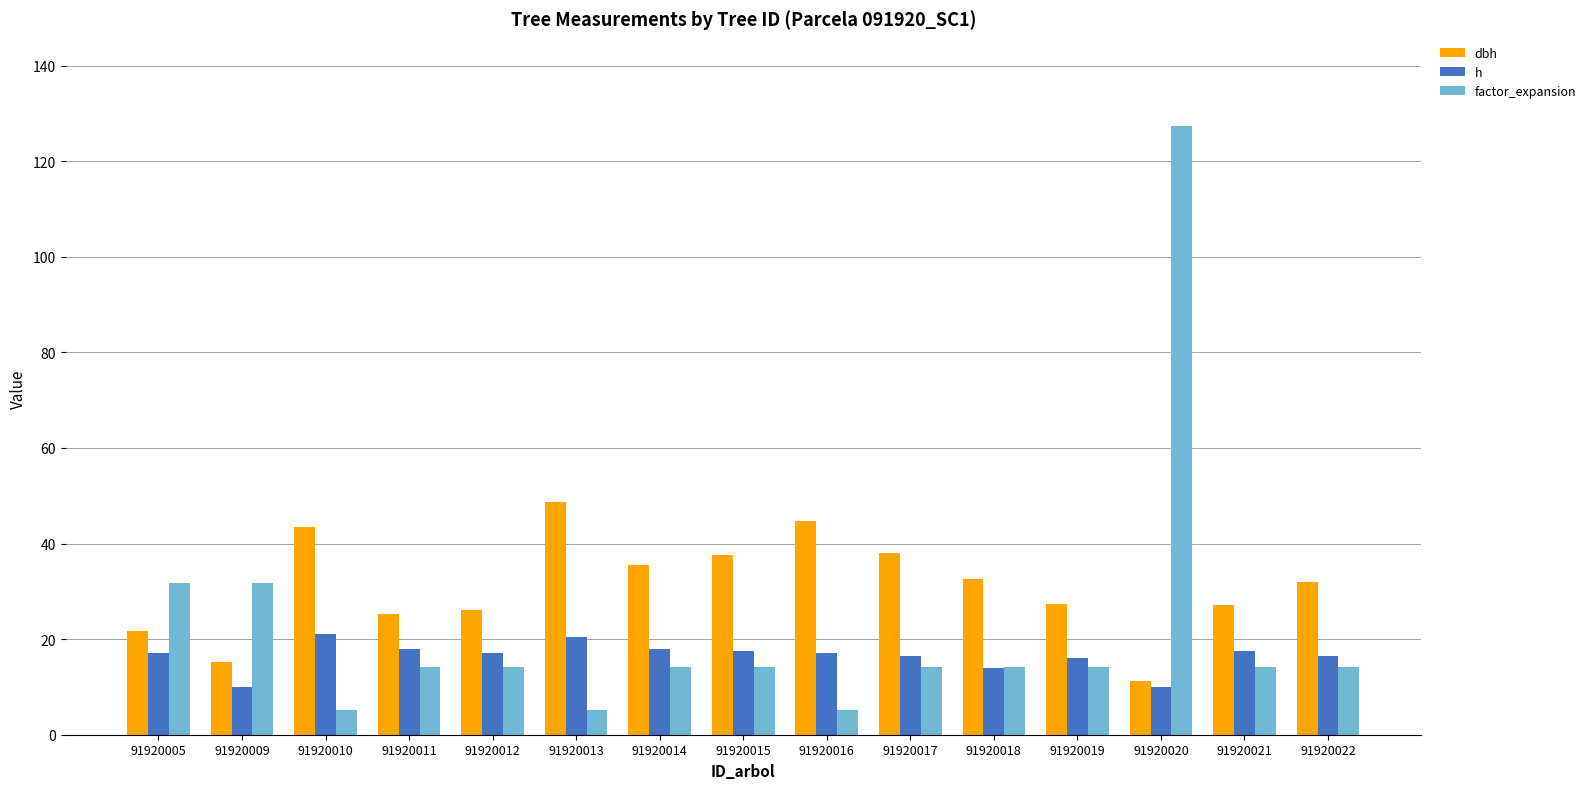

What is the sum of the factor_expansion values at 91920021 and 91920005?

46.0